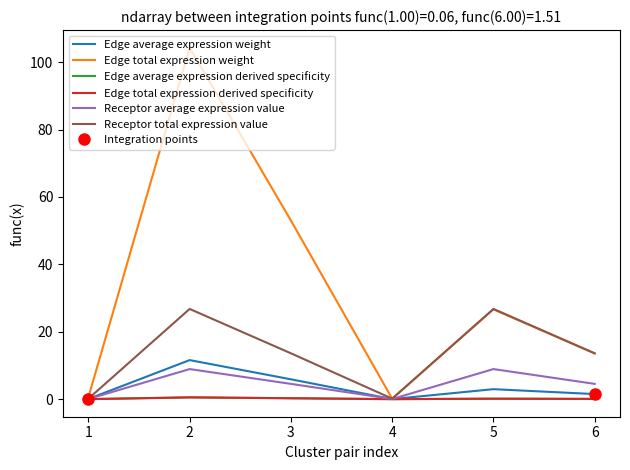

Is this an area chart (filled region under the line)?

No